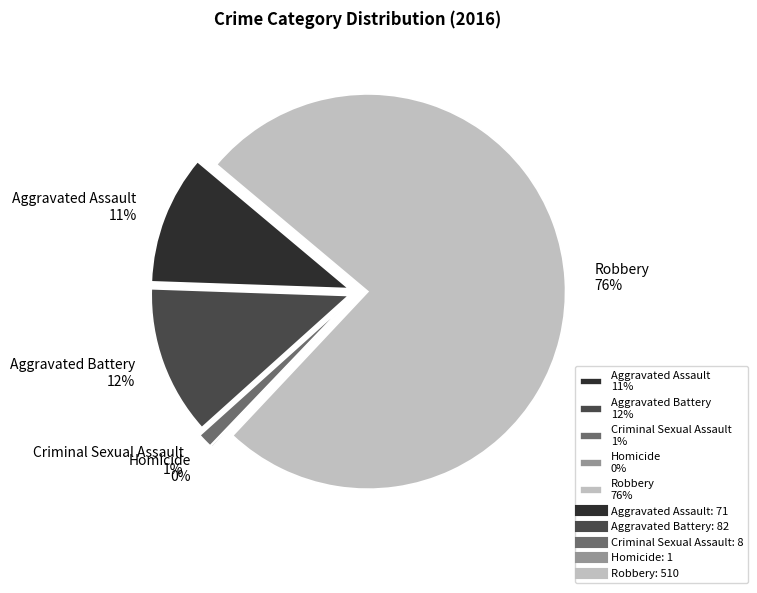

What is the change in value from Aggravated Battery to Criminal Sexual Assault?

-74